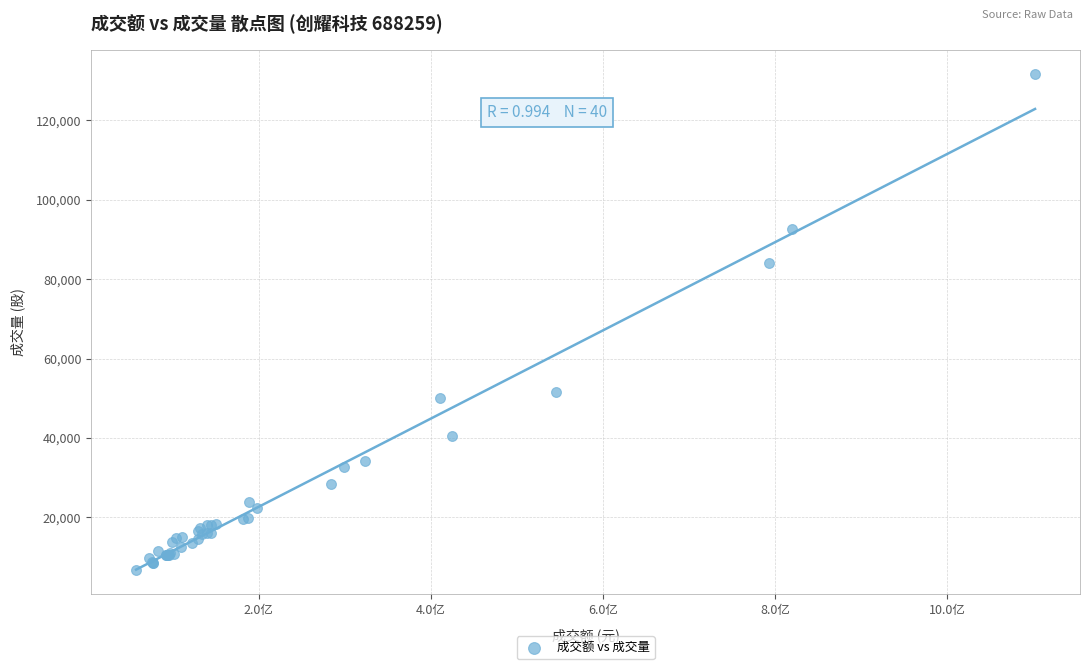

What Y value in the scatter plot is closest to 69184?

84100